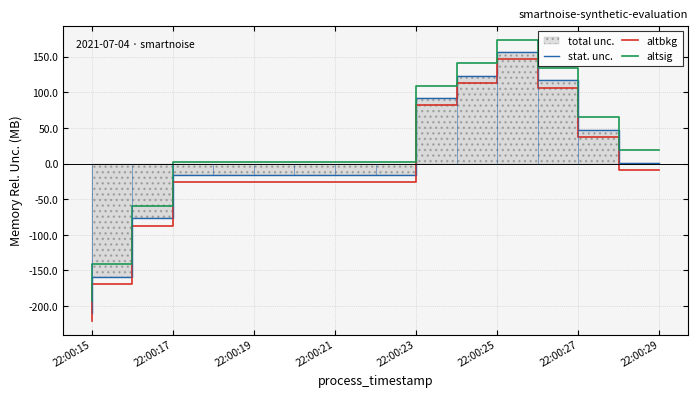

What is the minimum value shown in the chart?

-220.5